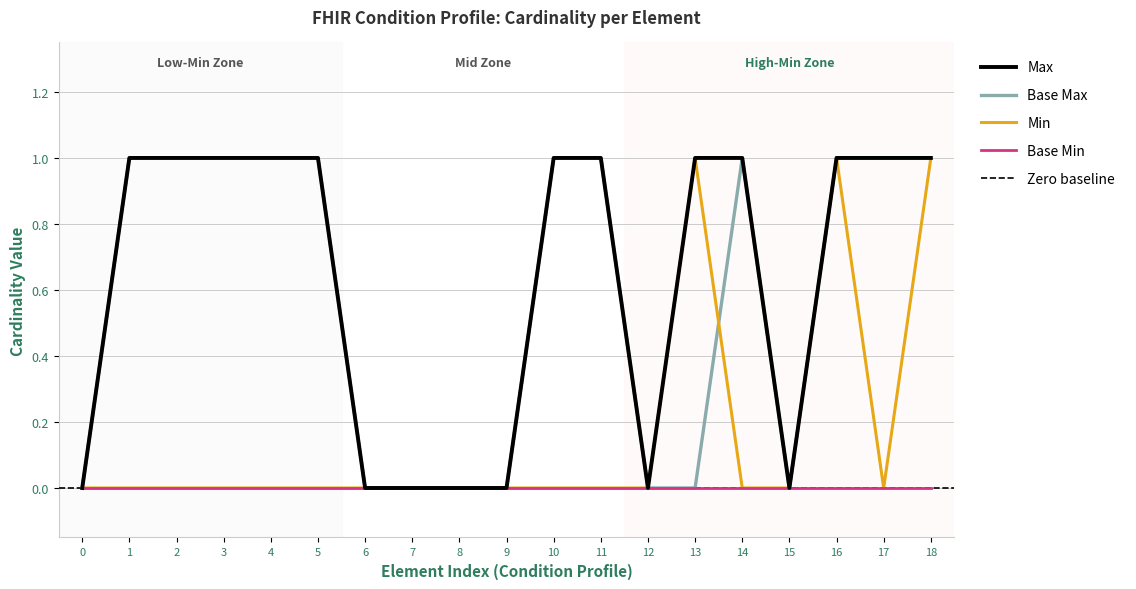

At how many categories does at least one series exceed 0?

12